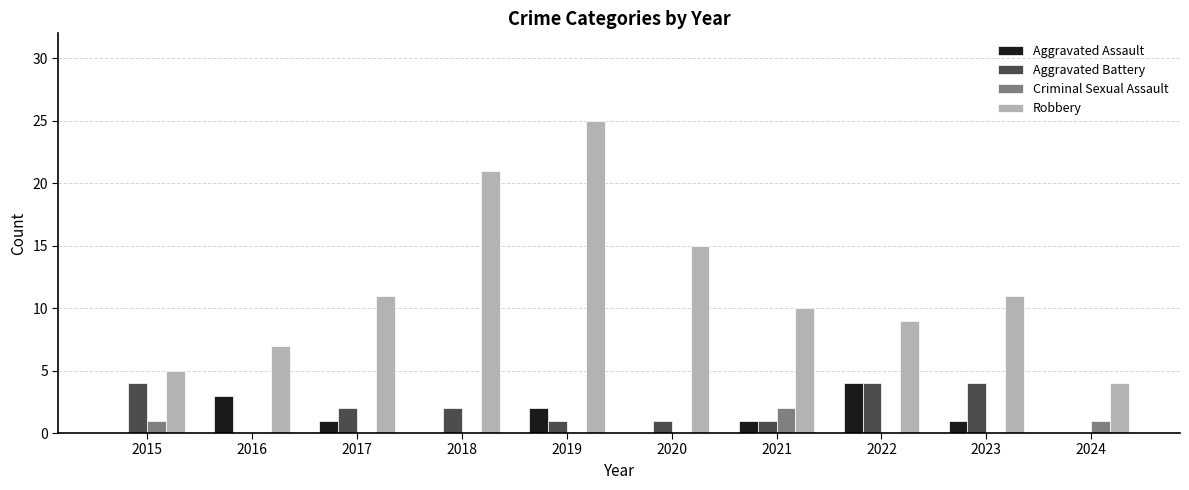

At which category is the sum across all series the highest?

2019